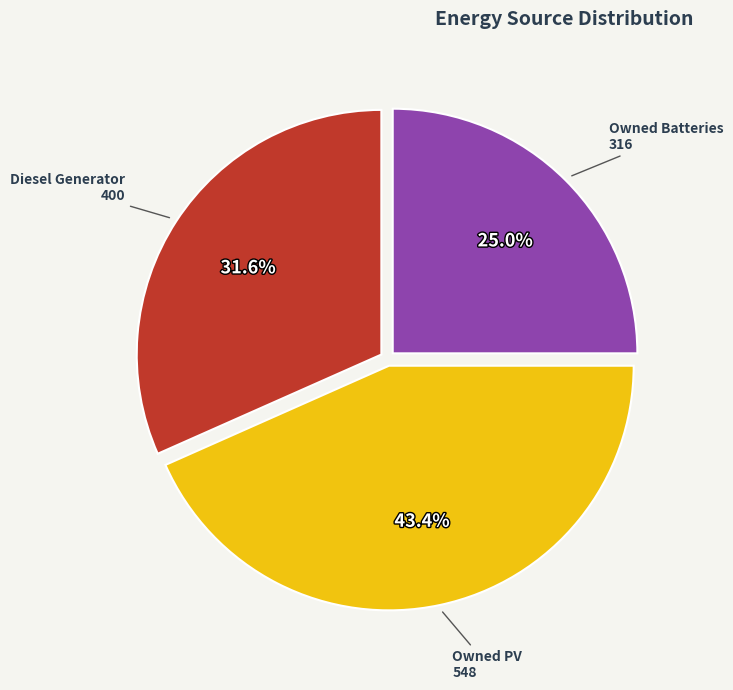

Is there a majority slice in this chart?

No